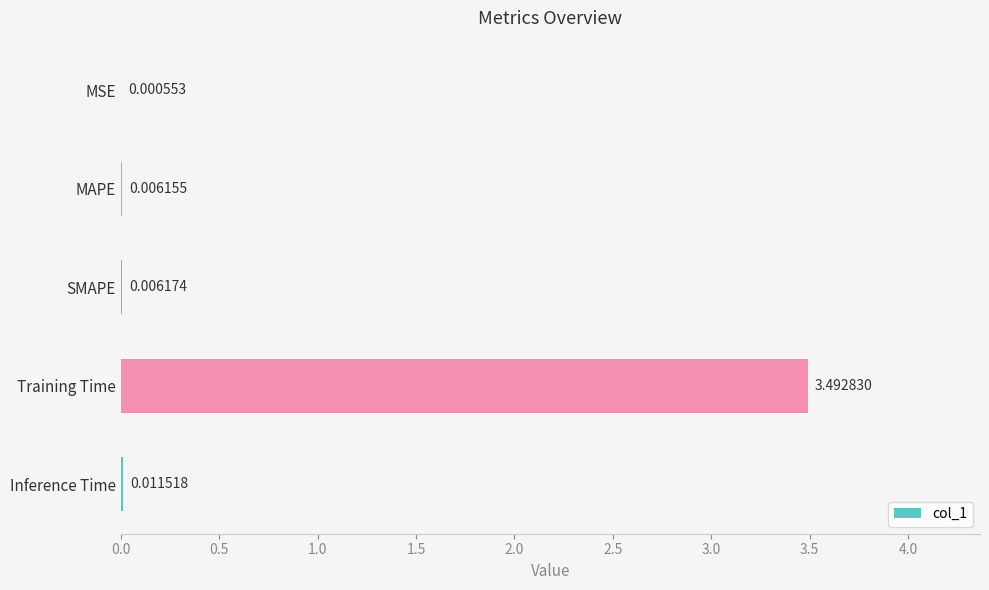

At which label is the value closest to 1?

Inference Time